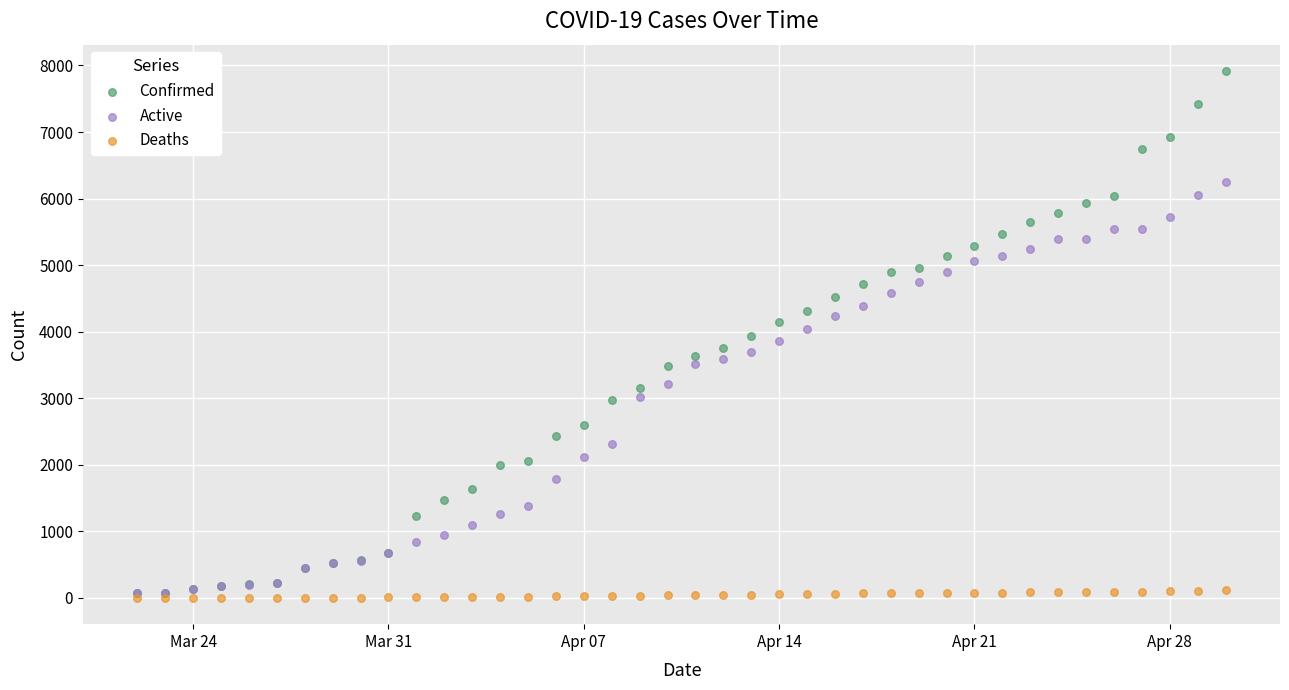

Which series reaches the minimum Y coordinate?

Deaths